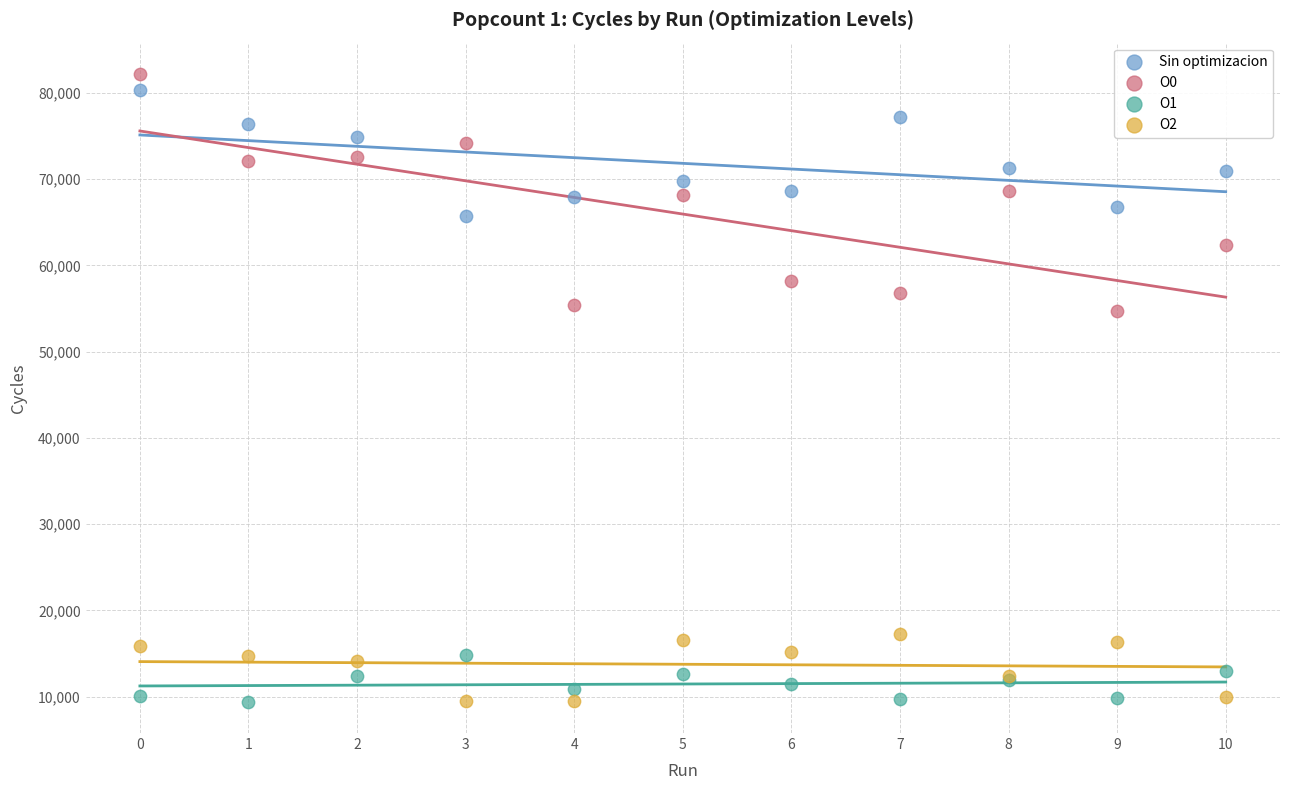

Which series has the largest Y range (max minus min)?

O0